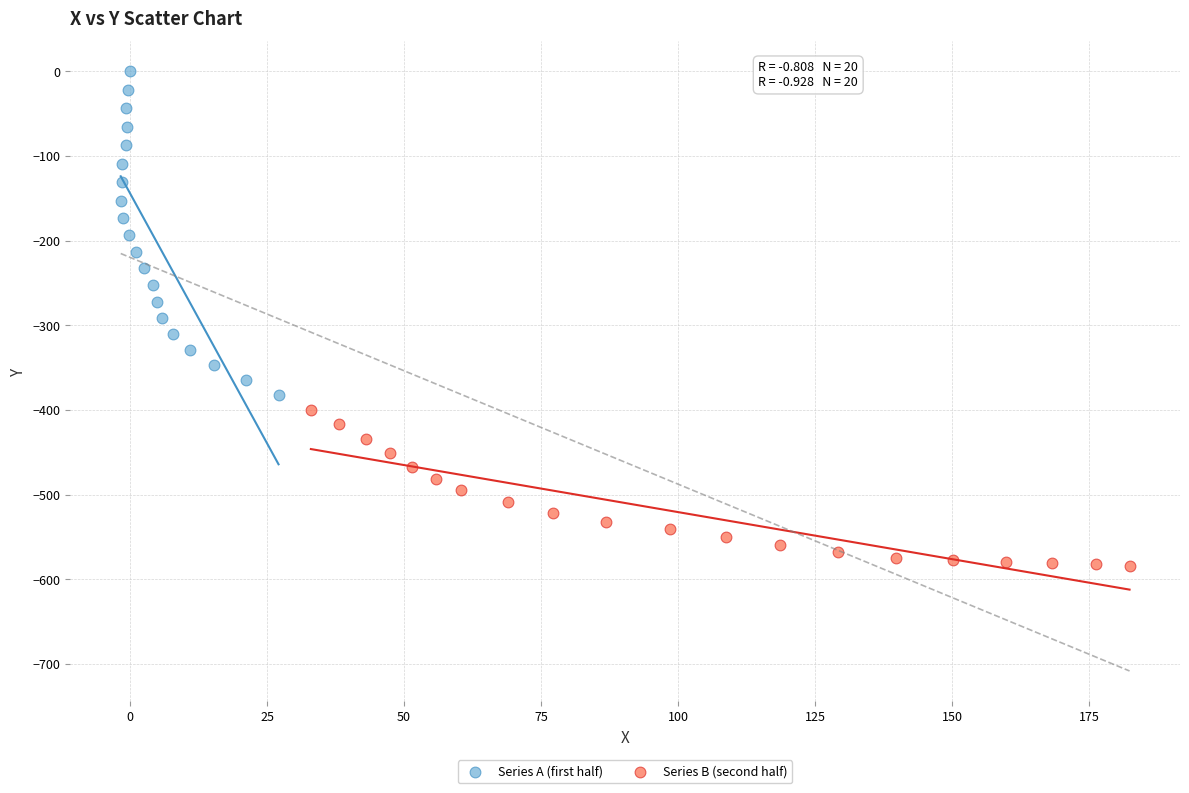

Which series contains the highest Y value?

Series A (first half)